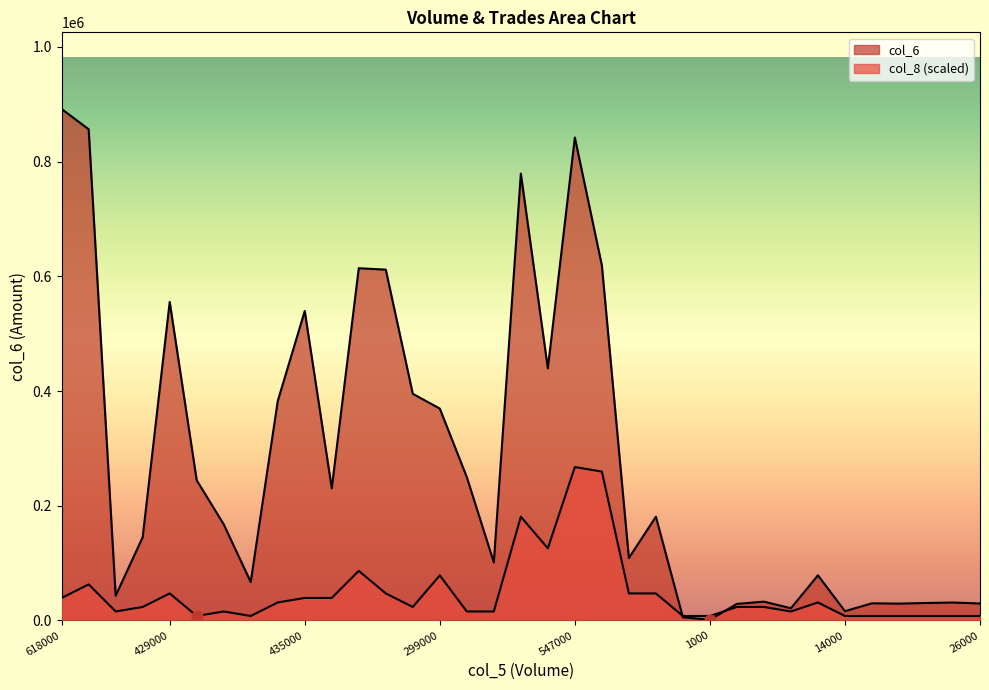

Which series has the largest total across all categories?

col_6